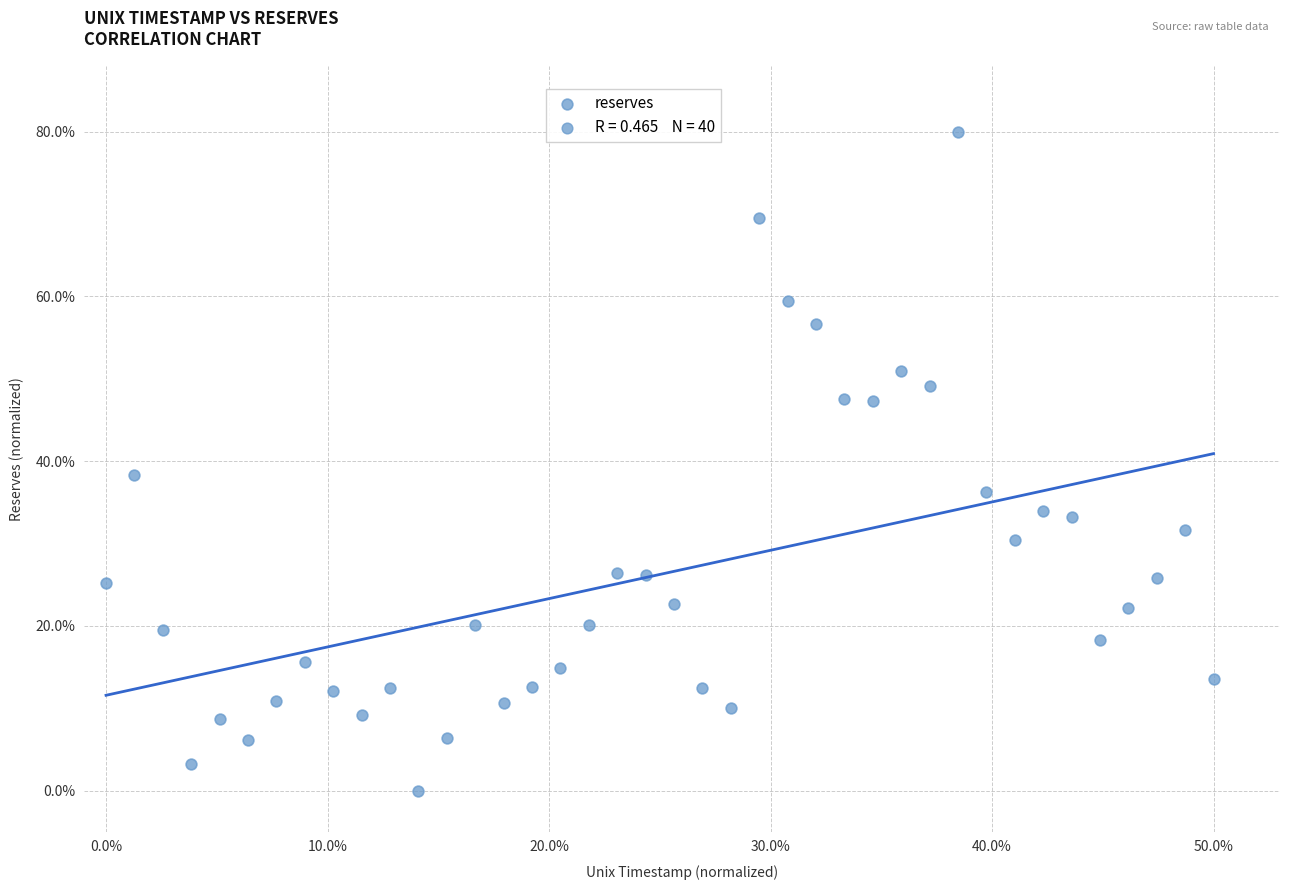

What is the range of Y values (max minus min)?

80.0